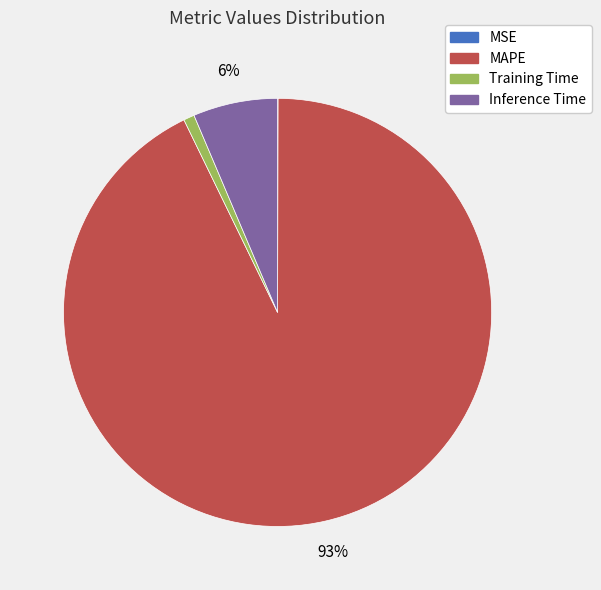

Between Inference Time and Training Time, which is larger?

Inference Time